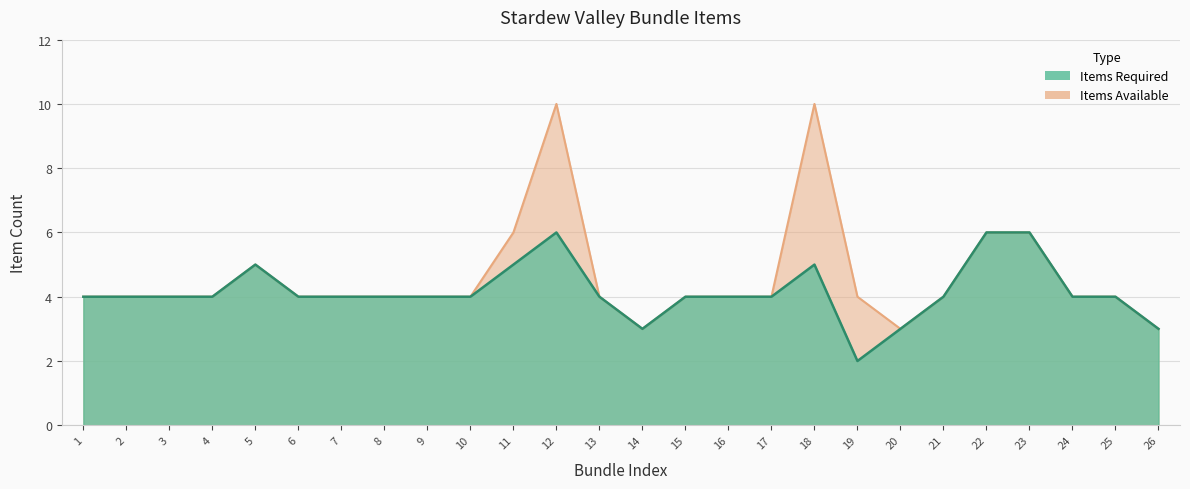

At which category does Items Available reach its first local valley?

14